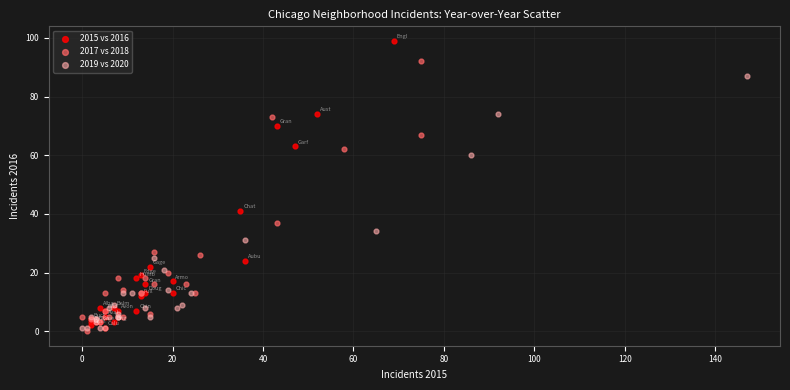

Which series has the largest Y range (max minus min)?

2015 vs 2016